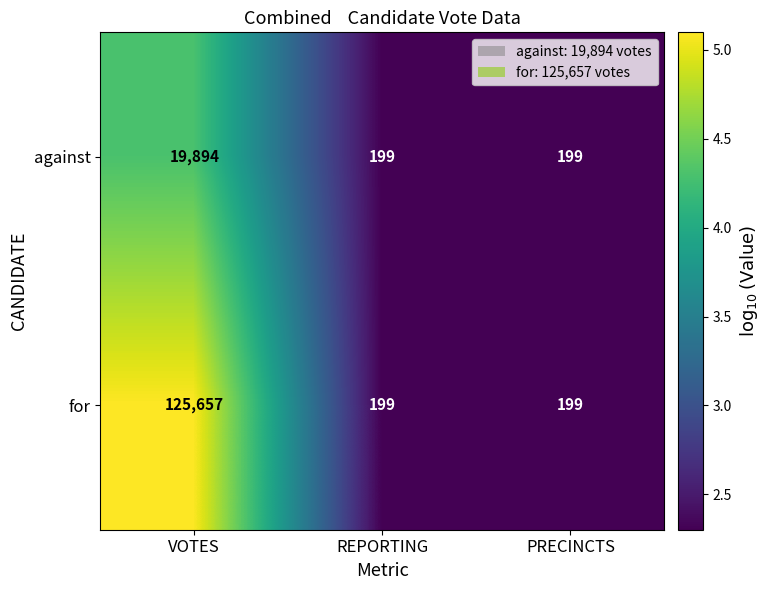

Between VOTES and REPORTING, which series saw the biggest shift?

for